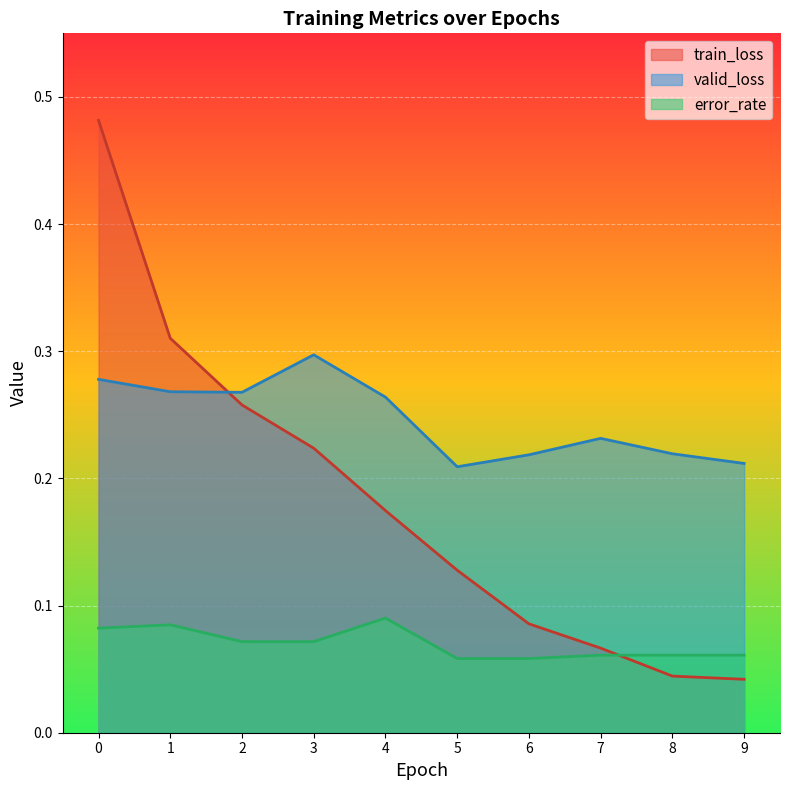

How many interior local valleys does the valid_loss series have?

2